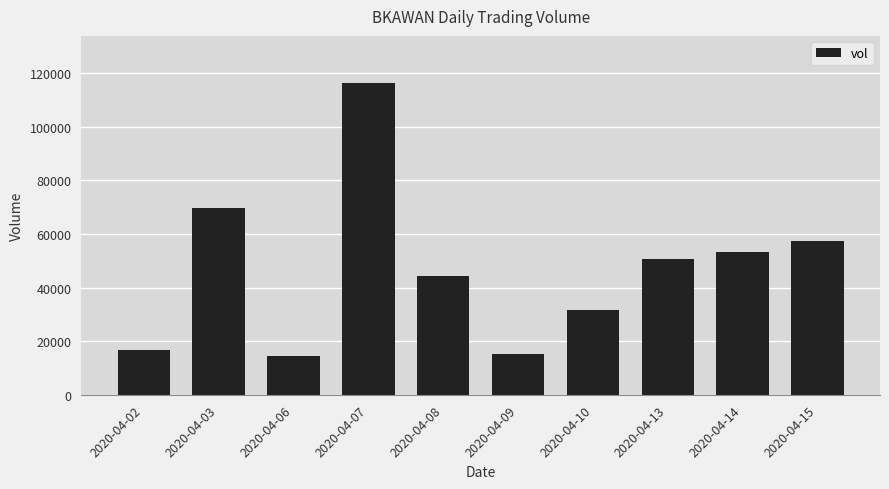

Reading right to left, extract all data points from this chart.

2020-04-15=57200	2020-04-14=53400	2020-04-13=50600	2020-04-10=31500	2020-04-09=15300	2020-04-08=44300	2020-04-07=116400	2020-04-06=14600	2020-04-03=69800	2020-04-02=16600